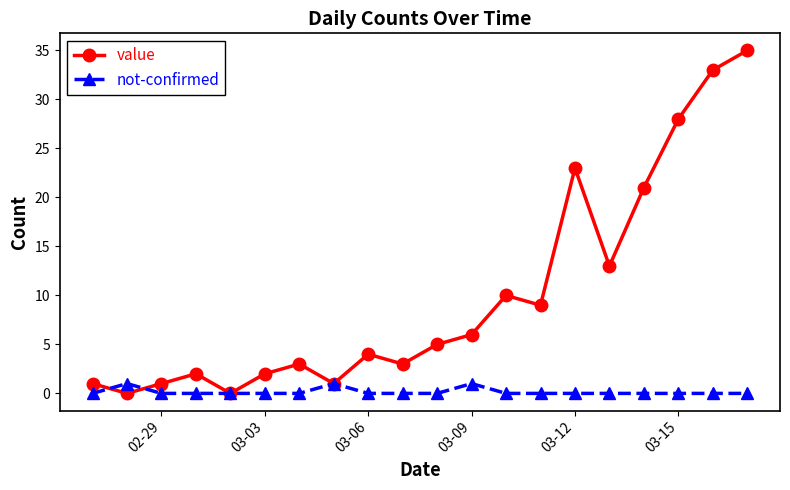

What is the maximum value shown in the chart?

35